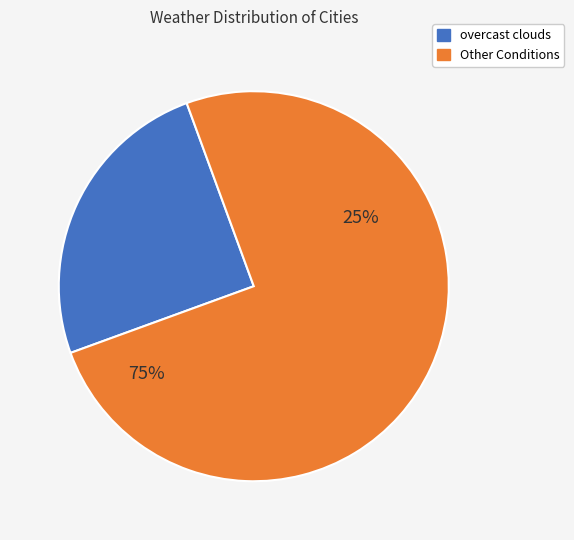

True or false: clear sky accounts for 17% of the total.

False